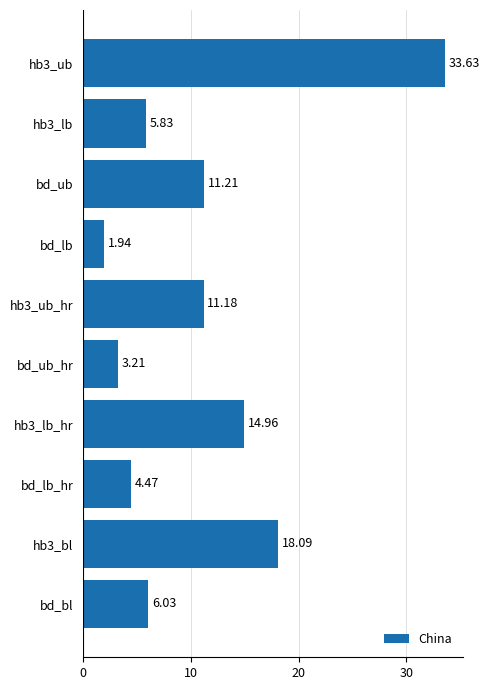

What is the difference between the values at bd_ub_hr and hb3_bl?

14.9